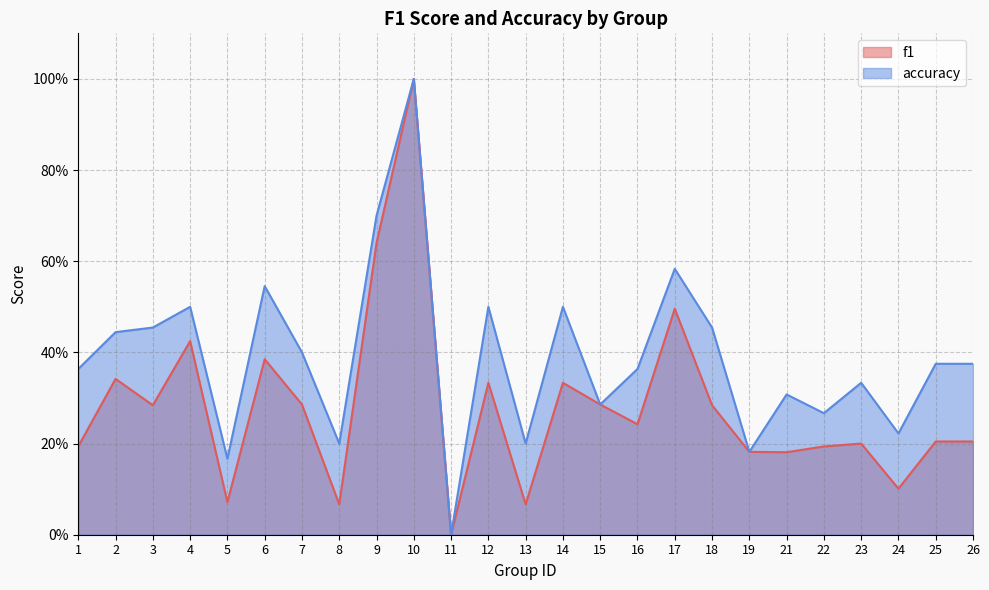

At which category does accuracy reach its first local peak?

4